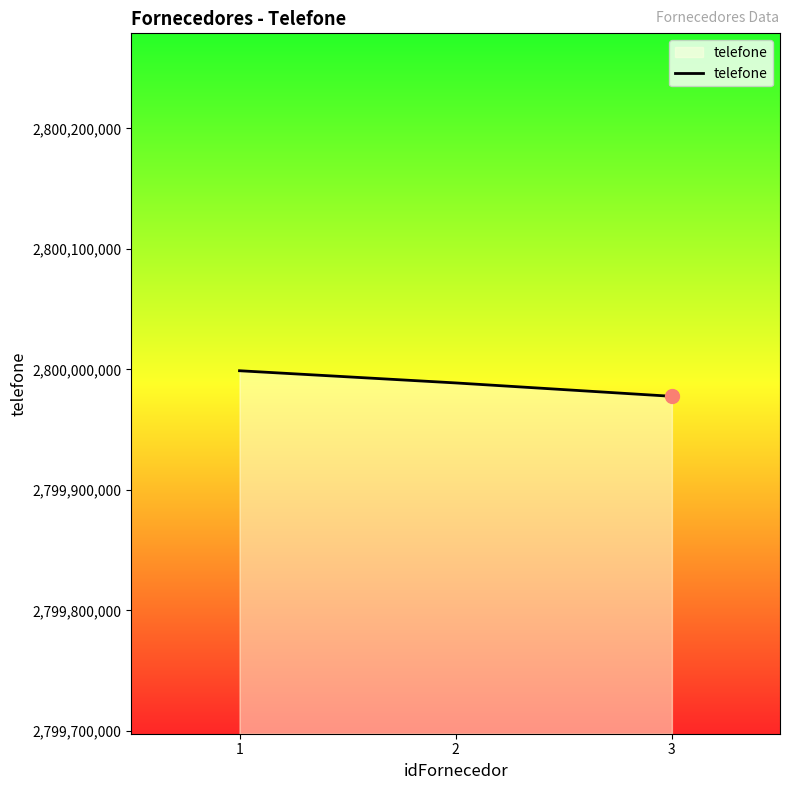

What is the ratio of the value at 1 to the value at 2?

1.0